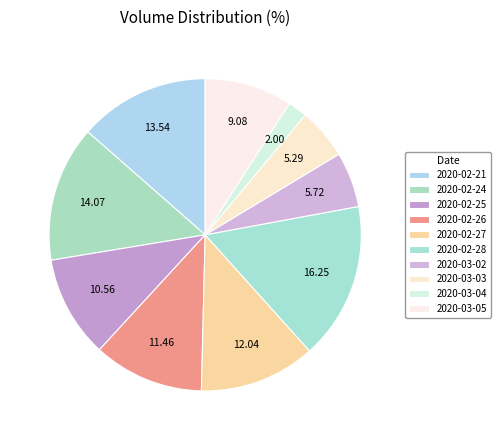

Which category has the smallest portion of the pie?

2020-03-04